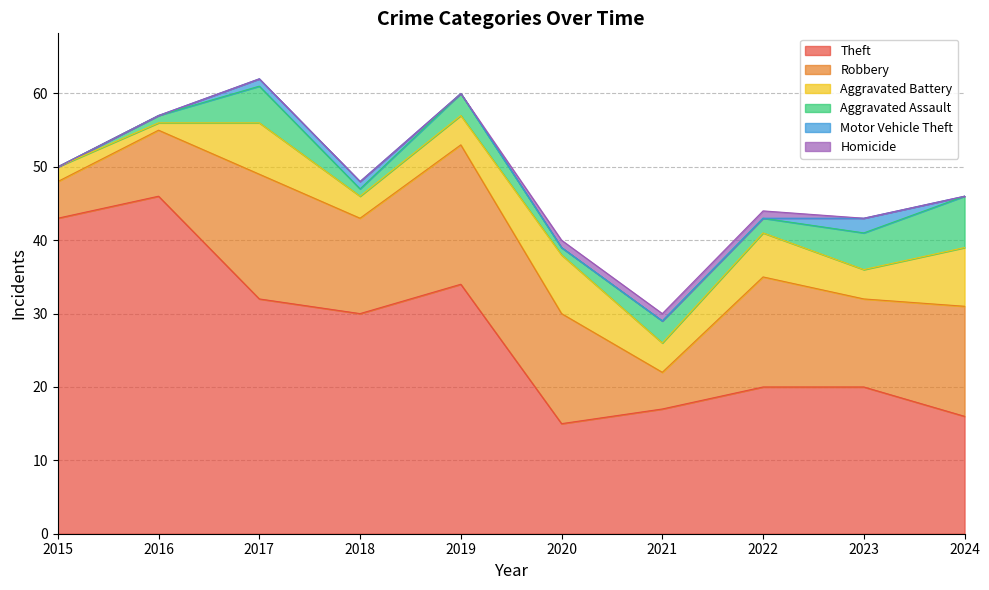

Which category has the highest value in the Homicide series?

2020